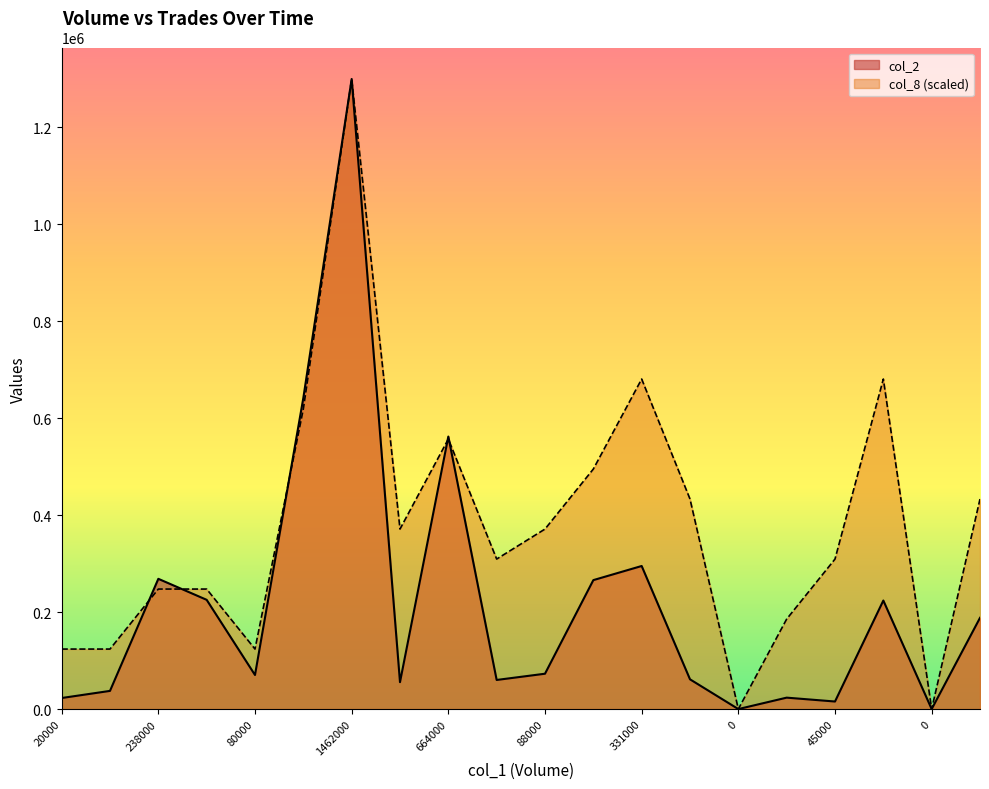

What is the value of the col_8 point at the 16th from the left?

185712.9